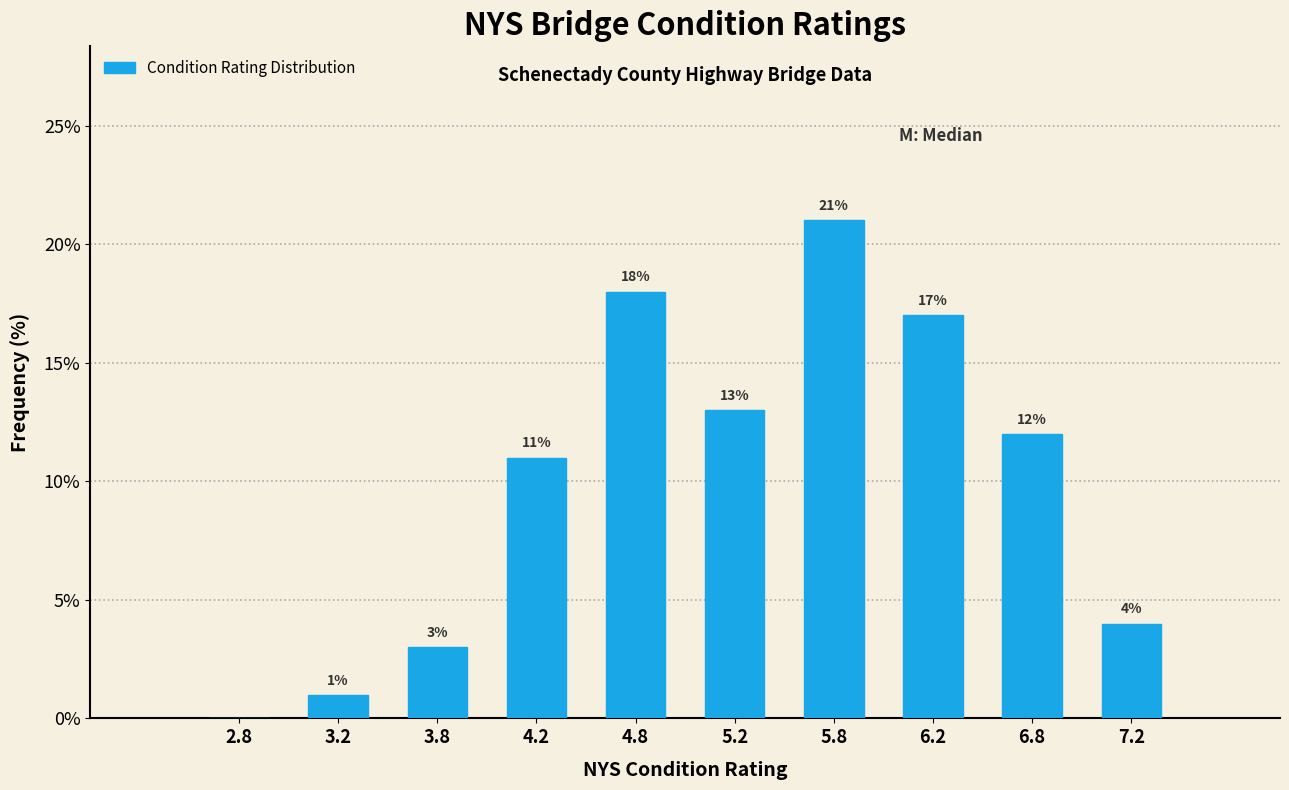

Which range on the x-axis has the tallest bar?

5.5 to 6.0